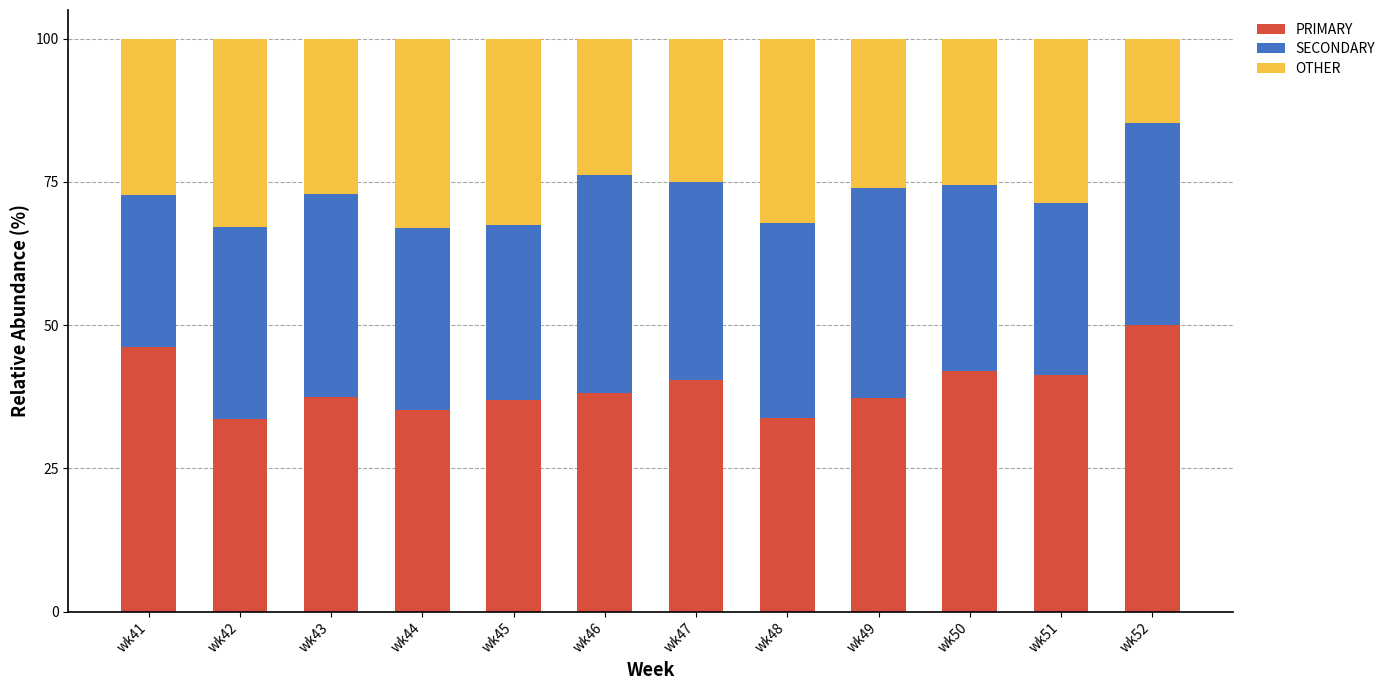

At which label does PRIMARY reach its peak?

wk52